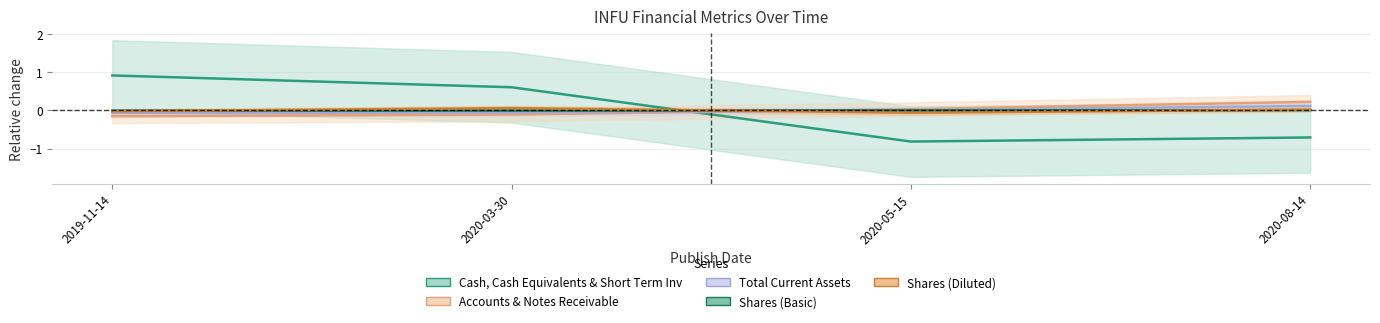

What is the difference between the maximum and minimum values in the Shares (Diluted) series?

0.1